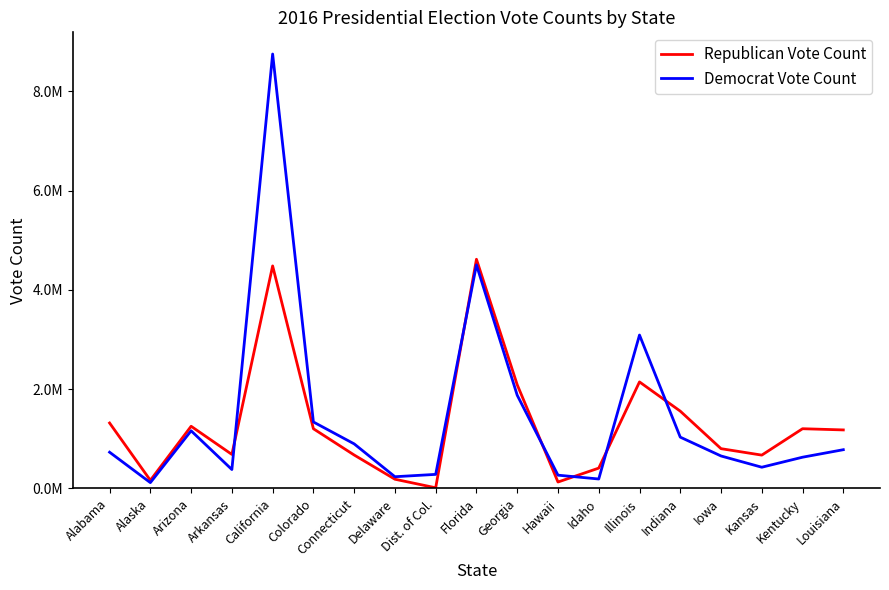

At which category does Republican Vote Count reach its first local peak?

Arizona